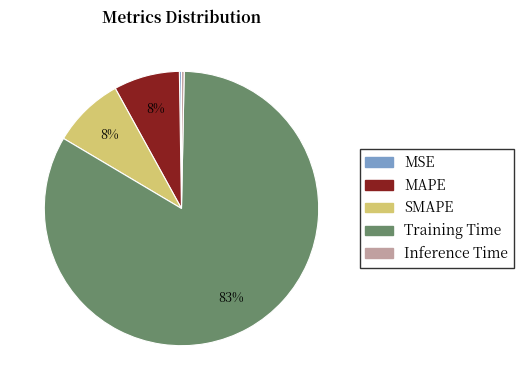

To the nearest percent, what is the average slice percentage?

20%